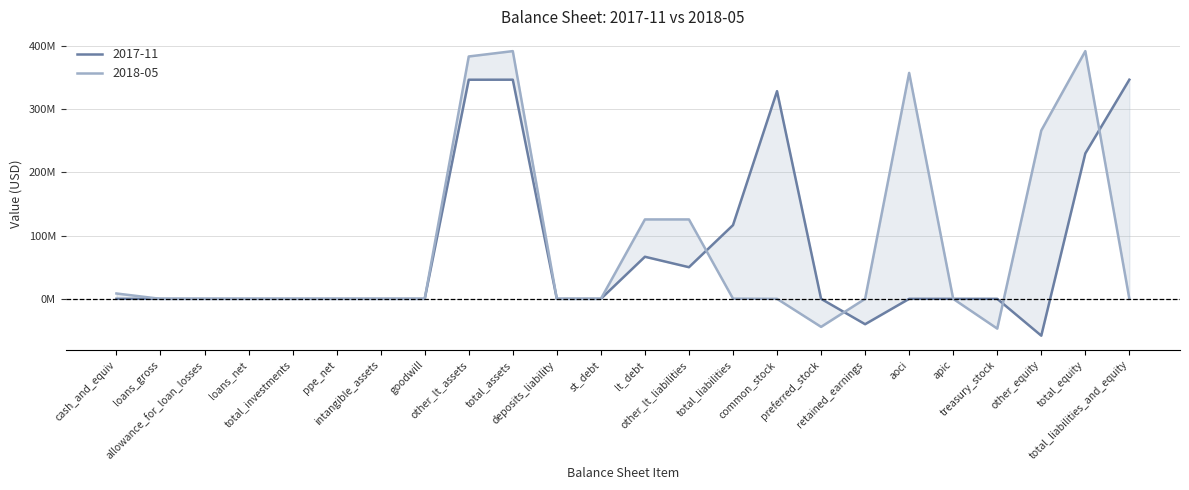

Where is the first local minimum for 2018-05?

deposits_liability